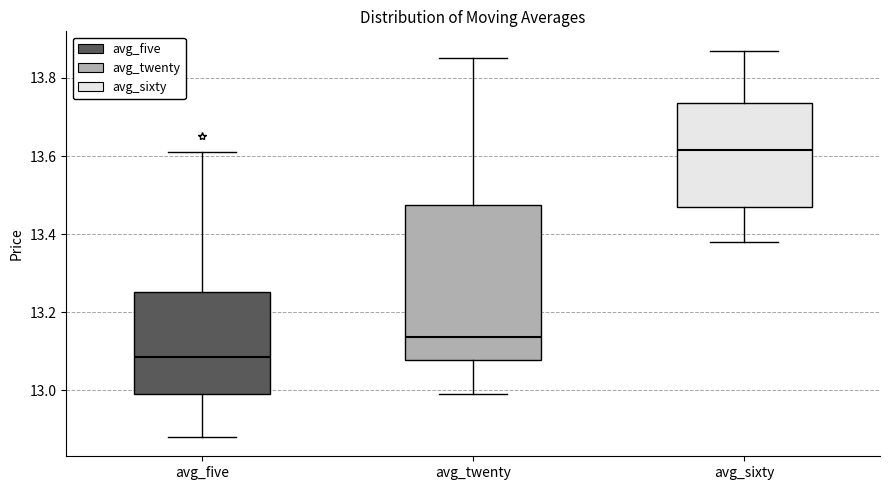

Where is the upper edge of the box for avg_twenty on the y-axis? The values are not printed on the chart, so give them approximately, as read against the axis.

13.48